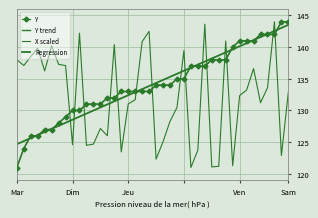

Reading left to right, extract all data points from this chart.

Y: 121.0	124.0	126.0	126.0	127.0	127.0	128.0	129.0	130.0	130.0	131.0	131.0	131.0	132.0	132.0	133.0	133.0	133.0	133.0	133.0	134.0	134.0	134.0	135.0	135.0	137.0	137.0	137.0	138.0	138.0	138.0	140.0	141.0	141.0	141.0	142.0	142.0	142.0	144.0	144.0
Y trend: 121.0	124.0	126.0	126.0	127.0	127.0	128.0	129.0	130.0	130.0	131.0	131.0	131.0	132.0	132.0	133.0	133.0	133.0	133.0	133.0	134.0	134.0	134.0	135.0	135.0	137.0	137.0	137.0	138.0	138.0	138.0	140.0	141.0	141.0	141.0	142.0	142.0	142.0	144.0	144.0
X scaled: 138.0	137.1	138.5	139.8	136.2	140.2	137.3	137.1	124.6	142.2	124.5	124.7	127.2	126.0	140.4	123.5	131.0	131.7	140.9	142.5	122.3	125.1	128.3	130.5	139.5	121.0	123.7	143.6	121.1	121.2	141.0	121.3	132.4	133.2	136.6	131.2	133.6	144.0	122.9	132.9
Regression: 124.7	125.2	125.6	126.1	126.6	127.1	127.6	128.1	128.5	129.0	129.5	130.0	130.5	131.0	131.4	131.9	132.4	132.9	133.4	133.9	134.3	134.8	135.3	135.8	136.3	136.8	137.2	137.7	138.2	138.7	139.2	139.7	140.1	140.6	141.1	141.6	142.1	142.6	143.0	143.5